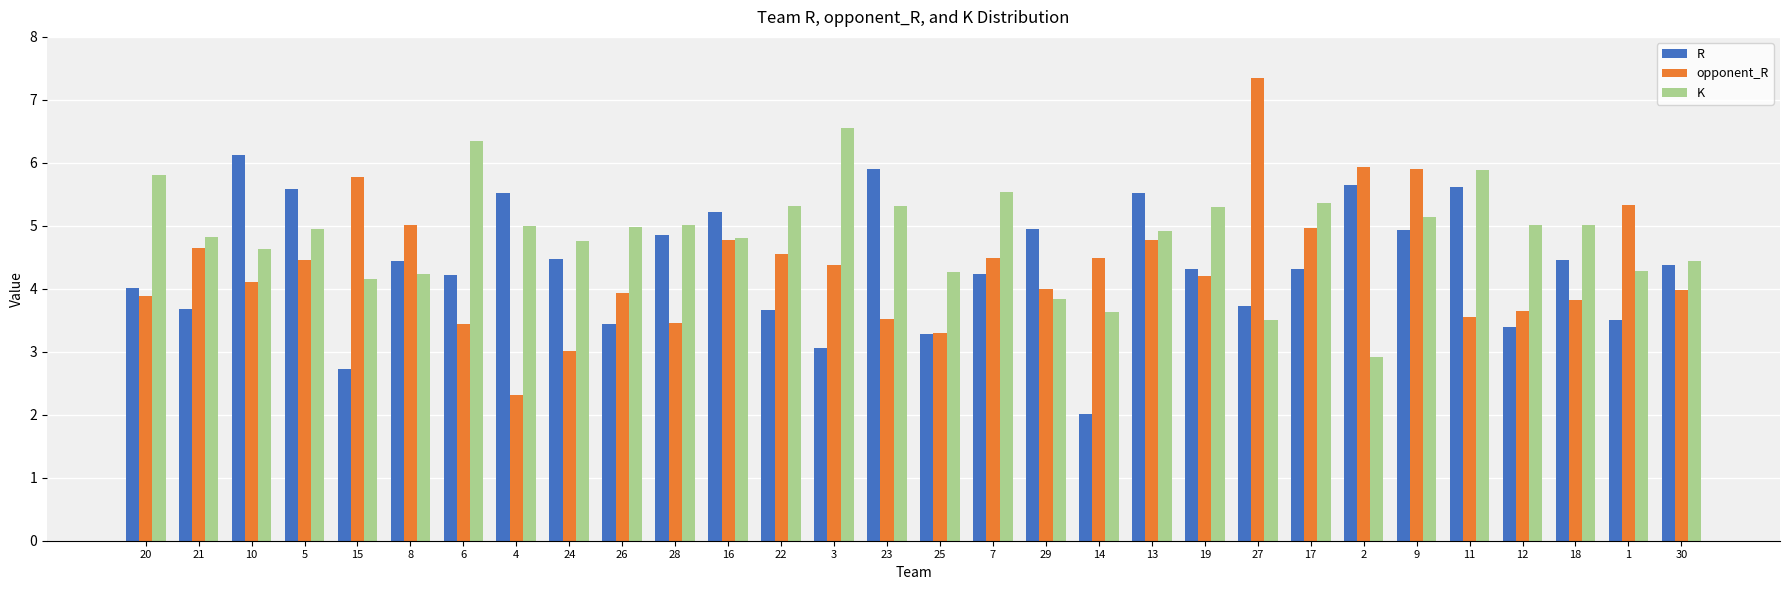

At 8, list the series in order from largest to smallest.

opponent_R, R, K